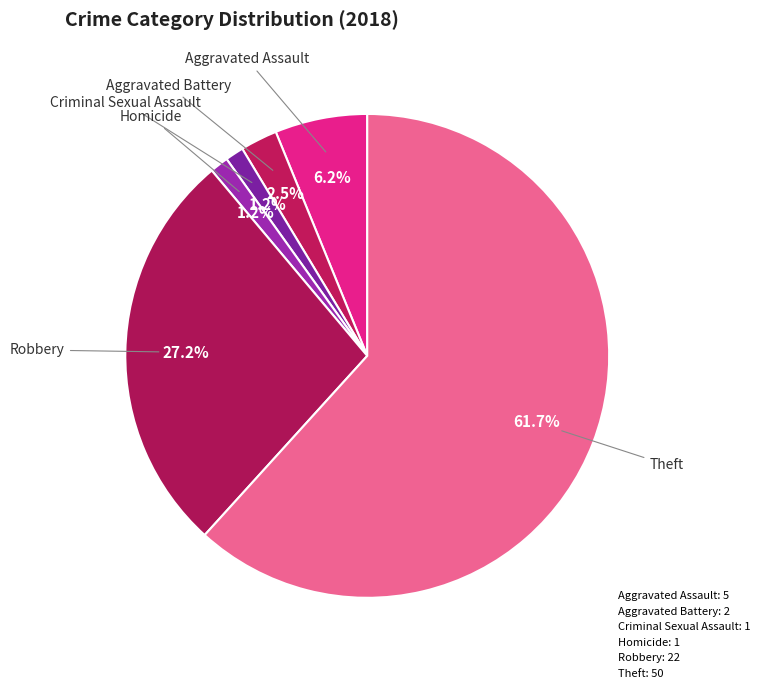

Is Homicide the majority of the pie?

No